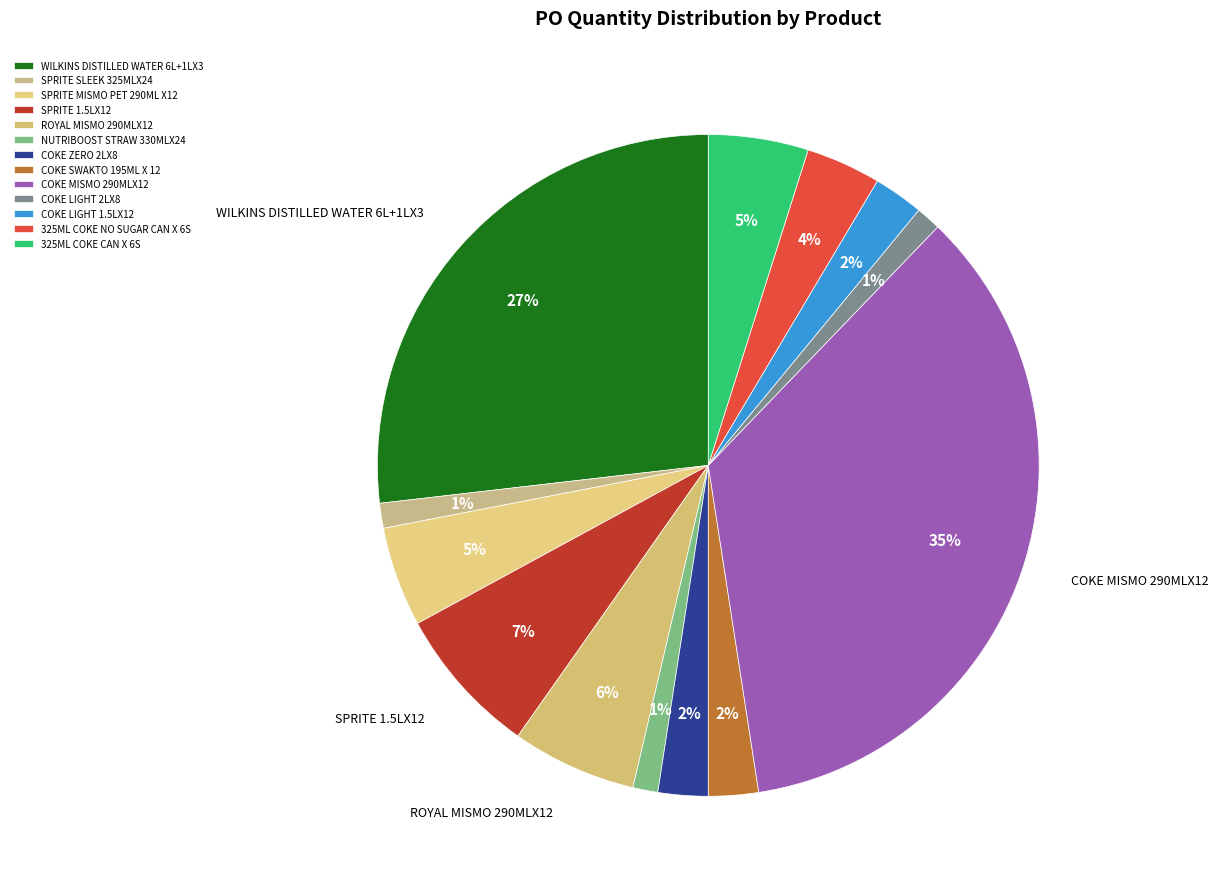

What percentage do SPRITE MISMO PET 290ML X12 and COKE SWAKTO 195ML X 12 together represent?

7.3%